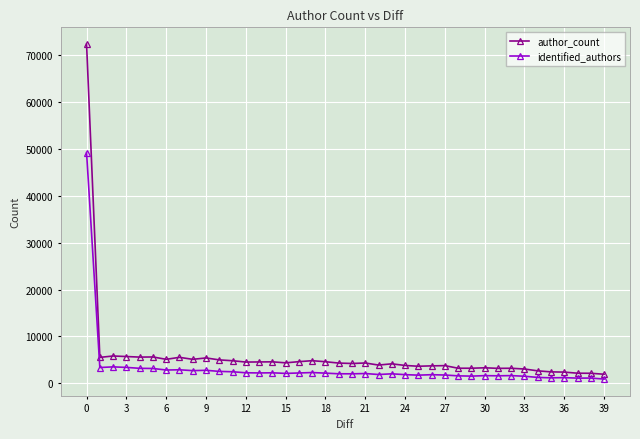

What is the difference between the maximum and second lowest values in the identified_authors series?

48153